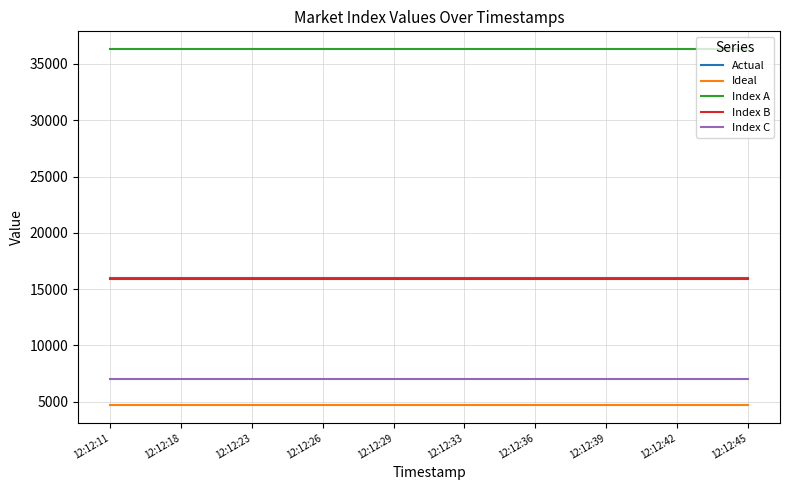

What is the spread (max minus min) of values at 12:12:39?

31634.7